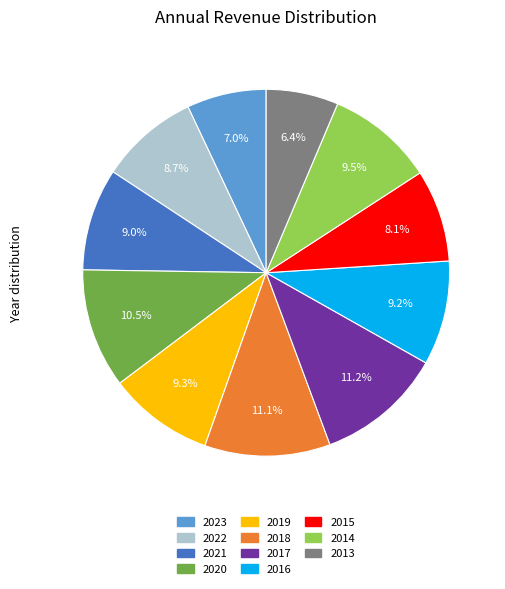

Count the number of slices in the pie.

11